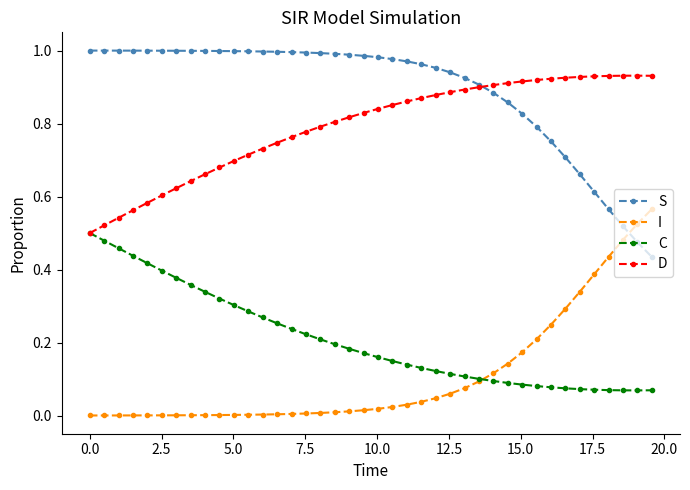

True or false: D and S intersect in this chart.

True